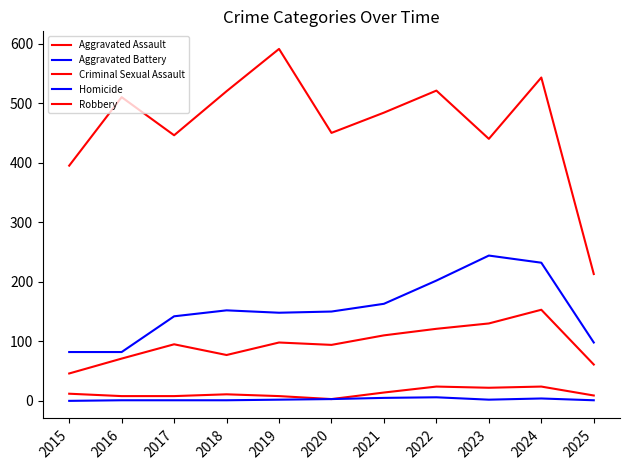

Is it true that Homicide equals 4 at 2024?

True